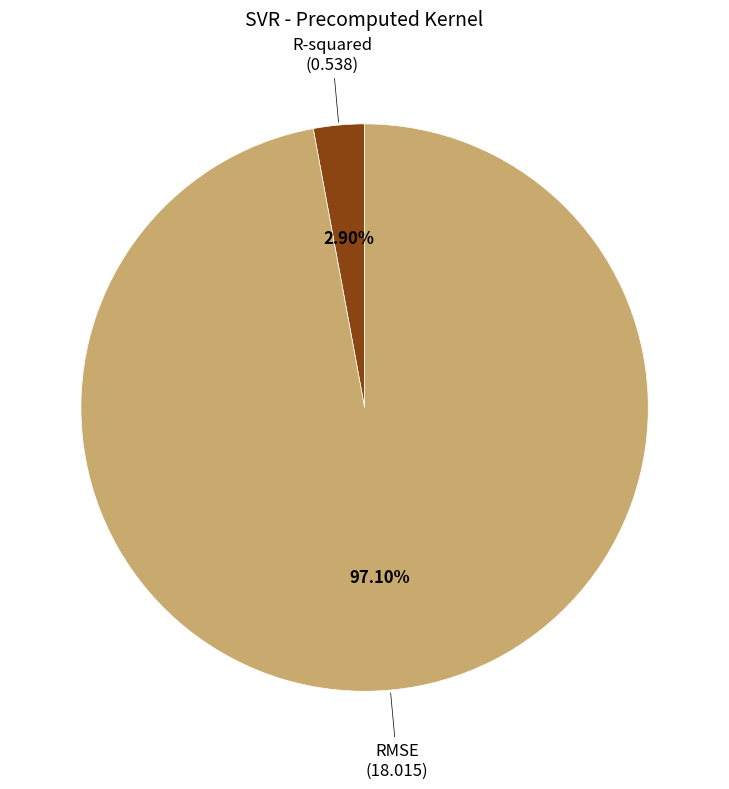

What is the majority slice?

RMSE